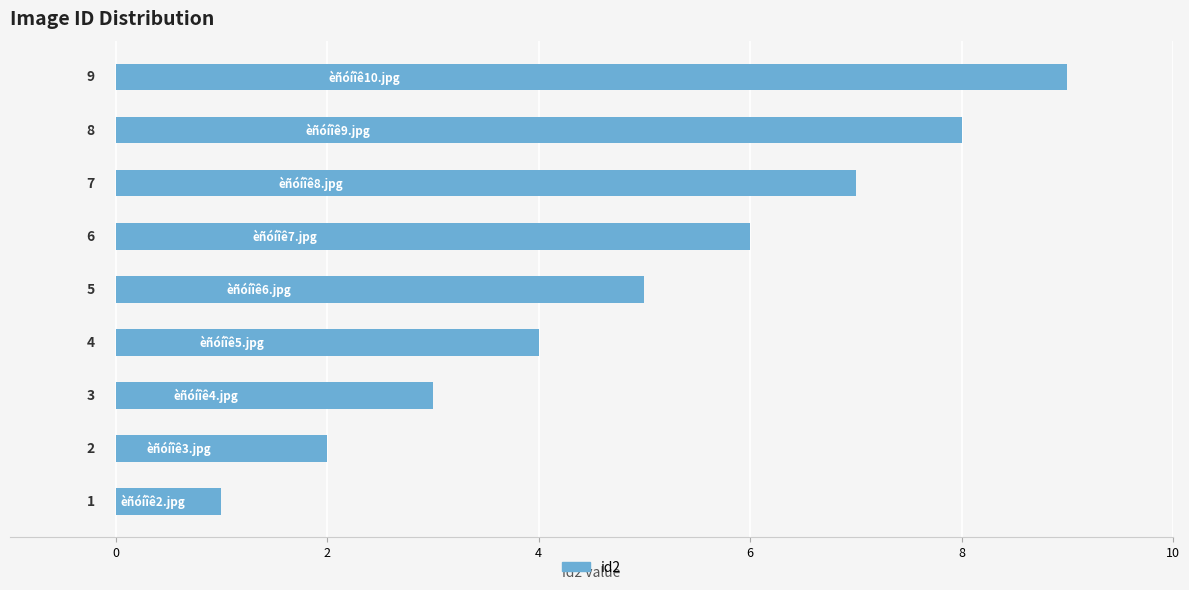

Count the values in the range 3 to 7.

5